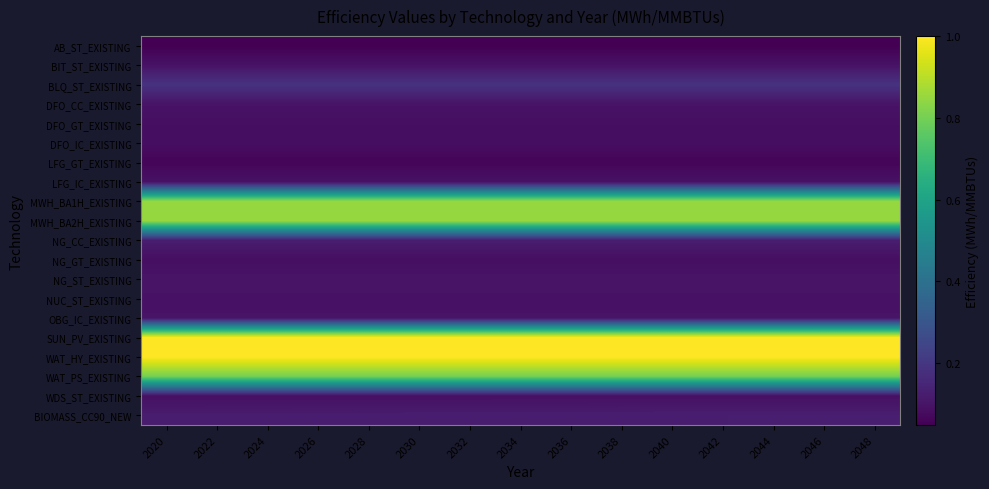

At which category does the chart reach its peak across all series?

2020